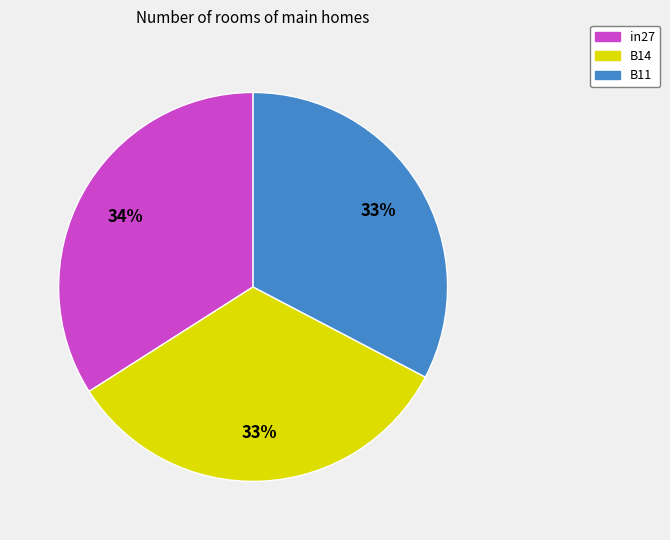

Does B11 represent more than half of the total?

No